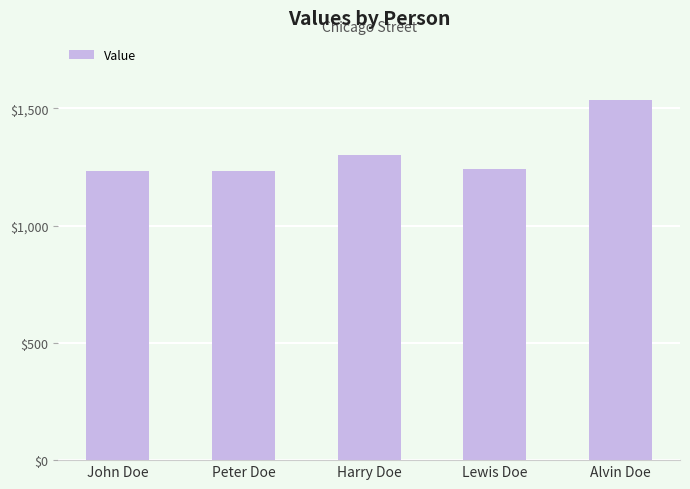

At which label does the data first exceed 1243?

Harry Doe